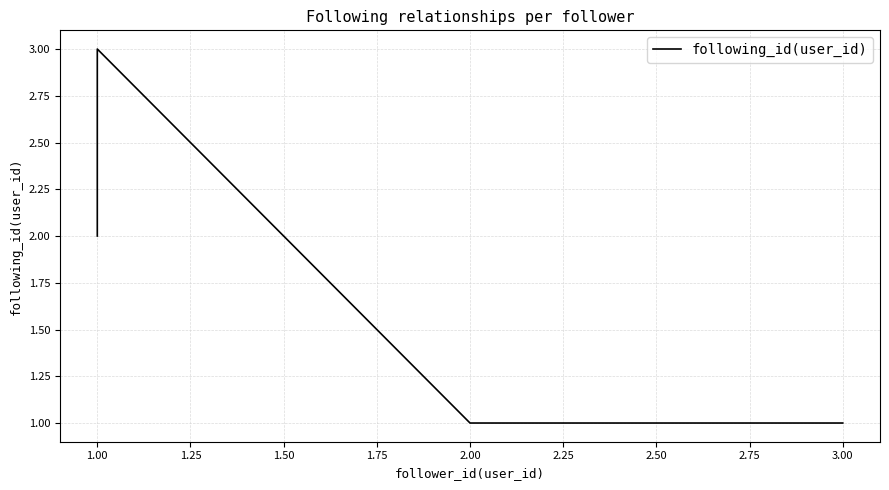

Does the chart display data point markers on the line(s)?

No